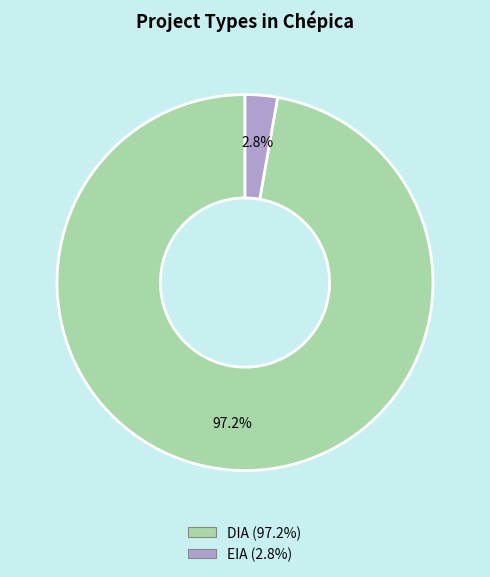

Does any single category account for the majority?

Yes